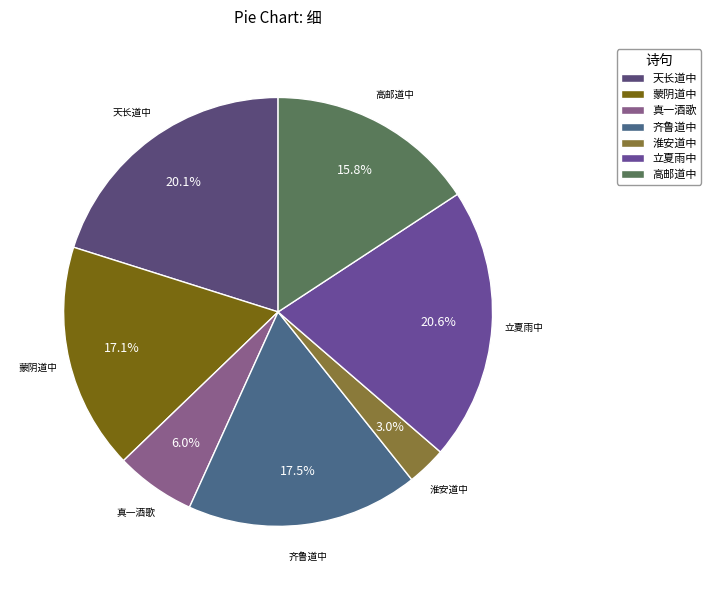

Is there a majority slice in this chart?

No